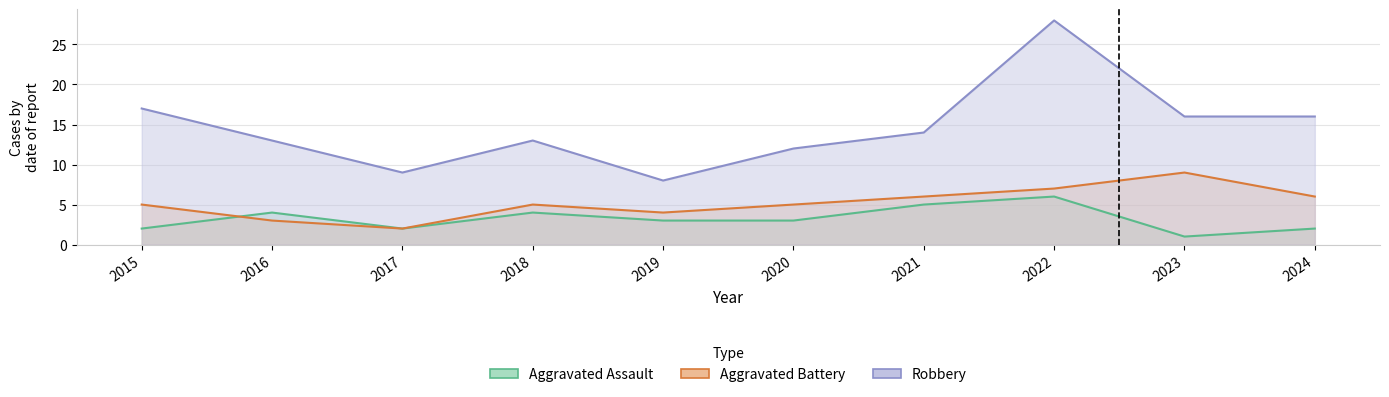

Rank the categories by Aggravated Assault value from highest to lowest.

2022, 2021, 2016, 2018, 2019, 2020, 2015, 2017, 2024, 2023